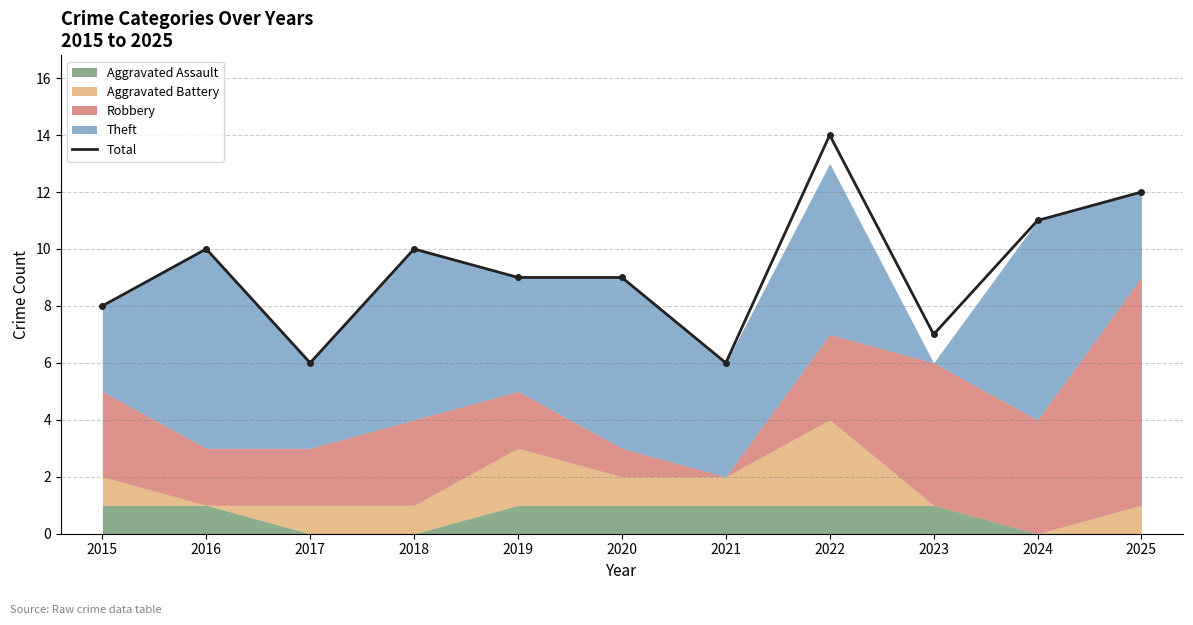

At which category does the chart reach its peak across all series?

2022